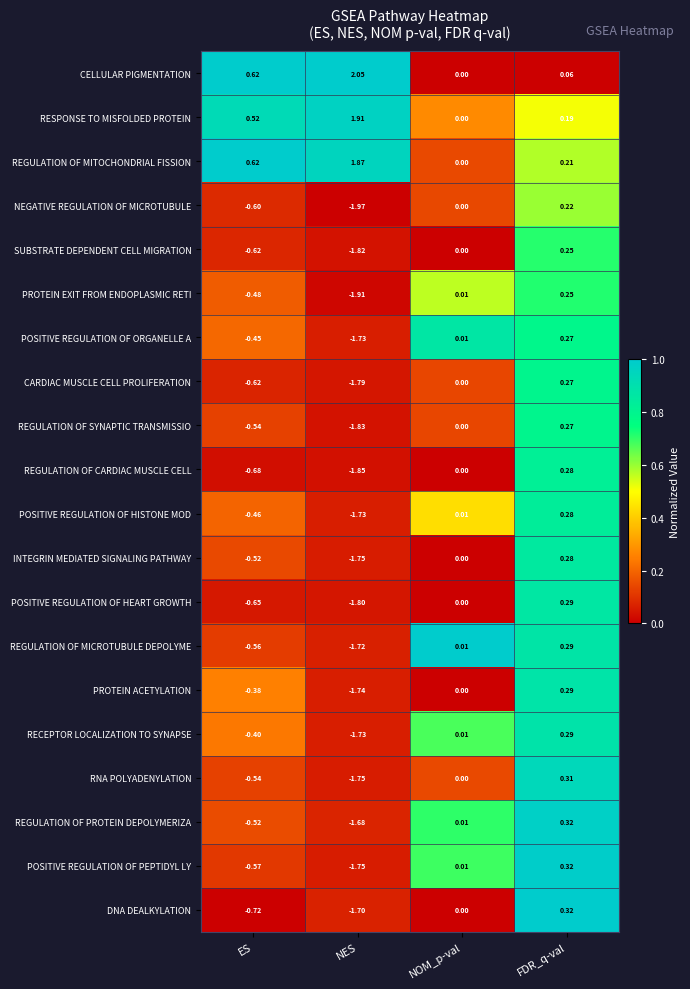

At which label is NEGATIVE REGULATION OF MICROTUBULE closest to 0?

NOM_p-val